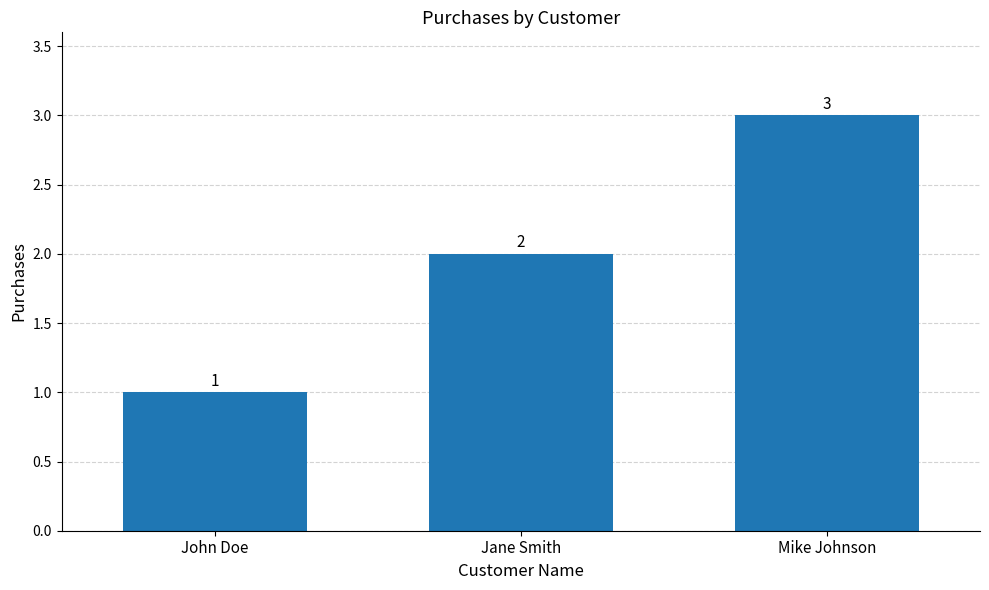

Between Jane Smith and John Doe, which is larger?

Jane Smith